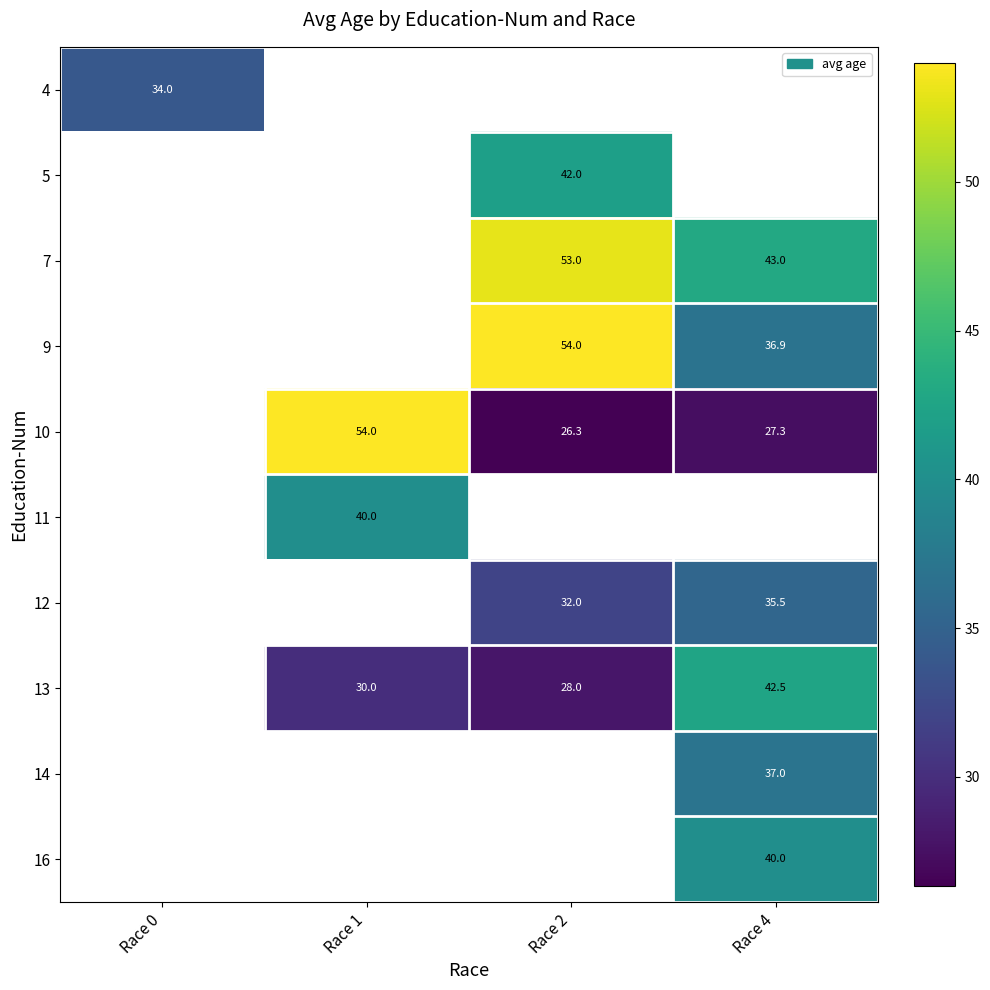

Which category has the highest value in the row_4 series?

Race 0